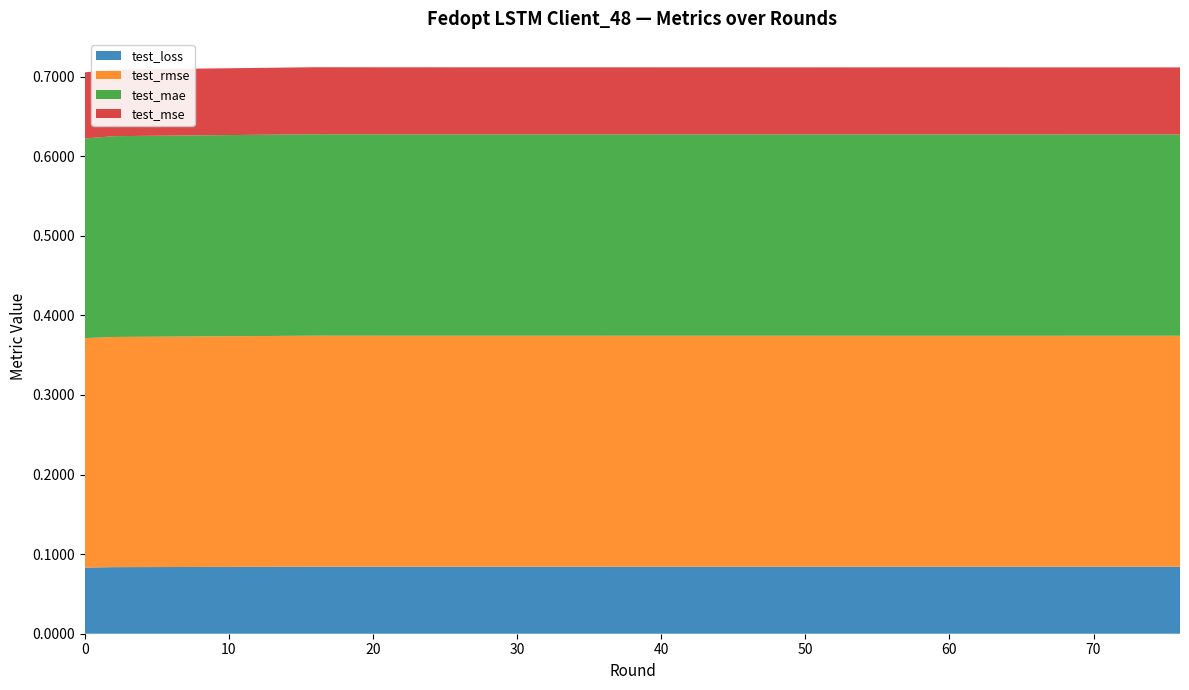

Reading left to right, extract all data points from this chart.

test_loss: 0.1	0.1	0.1	0.1	0.1	0.1	0.1	0.1	0.1	0.1	0.1	0.1	0.1	0.1	0.1	0.1	0.1	0.1	0.1	0.1
test_rmse: 0.3	0.3	0.3	0.3	0.3	0.3	0.3	0.3	0.3	0.3	0.3	0.3	0.3	0.3	0.3	0.3	0.3	0.3	0.3	0.3
test_mae: 0.3	0.3	0.3	0.3	0.3	0.3	0.3	0.3	0.3	0.3	0.3	0.3	0.3	0.3	0.3	0.3	0.3	0.3	0.3	0.3
test_mse: 0.1	0.1	0.1	0.1	0.1	0.1	0.1	0.1	0.1	0.1	0.1	0.1	0.1	0.1	0.1	0.1	0.1	0.1	0.1	0.1